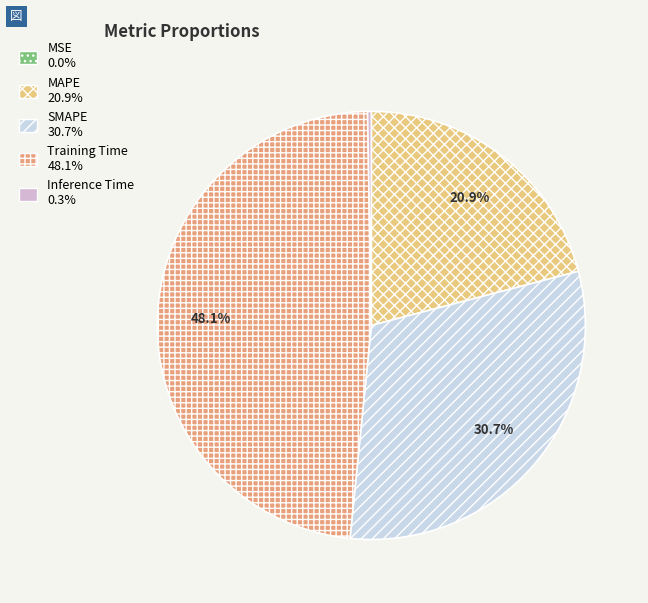

The MSE slice represents 0% of the pie. True or false?

True